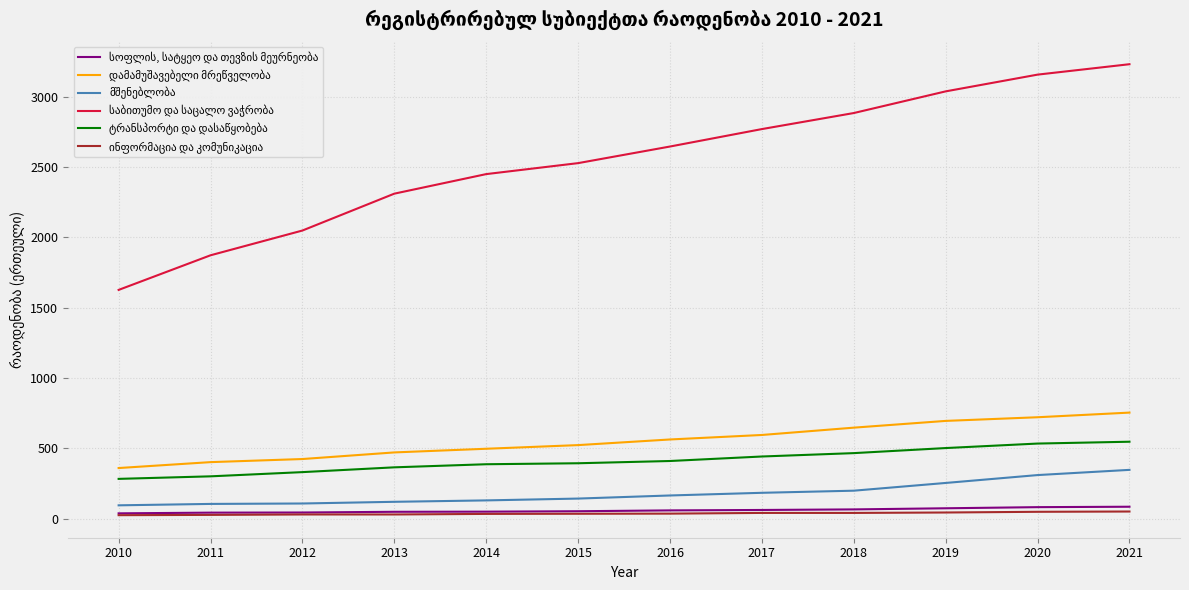

What is the maximum value shown in the chart?

3231